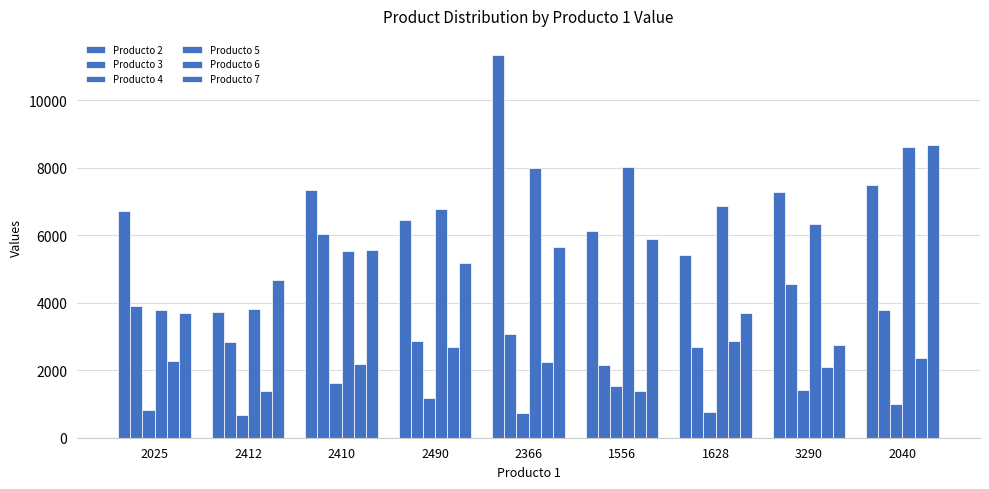

Count the number of data series in this chart.

6